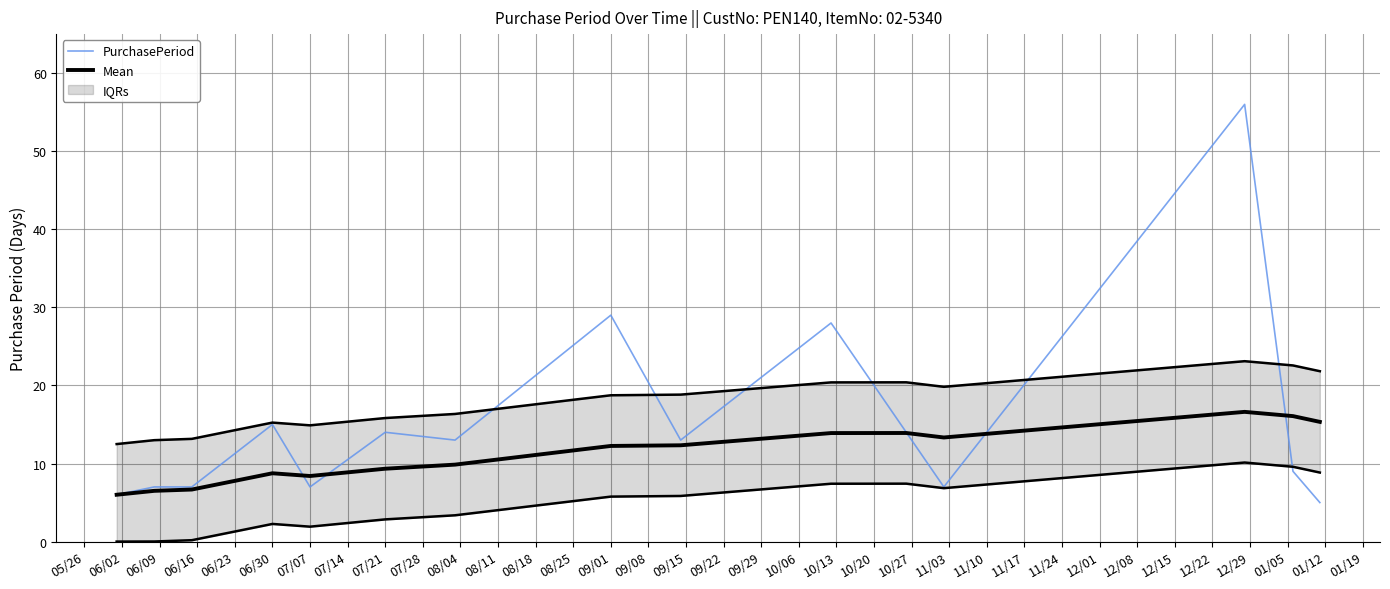

How many categories are shown in the chart?

15